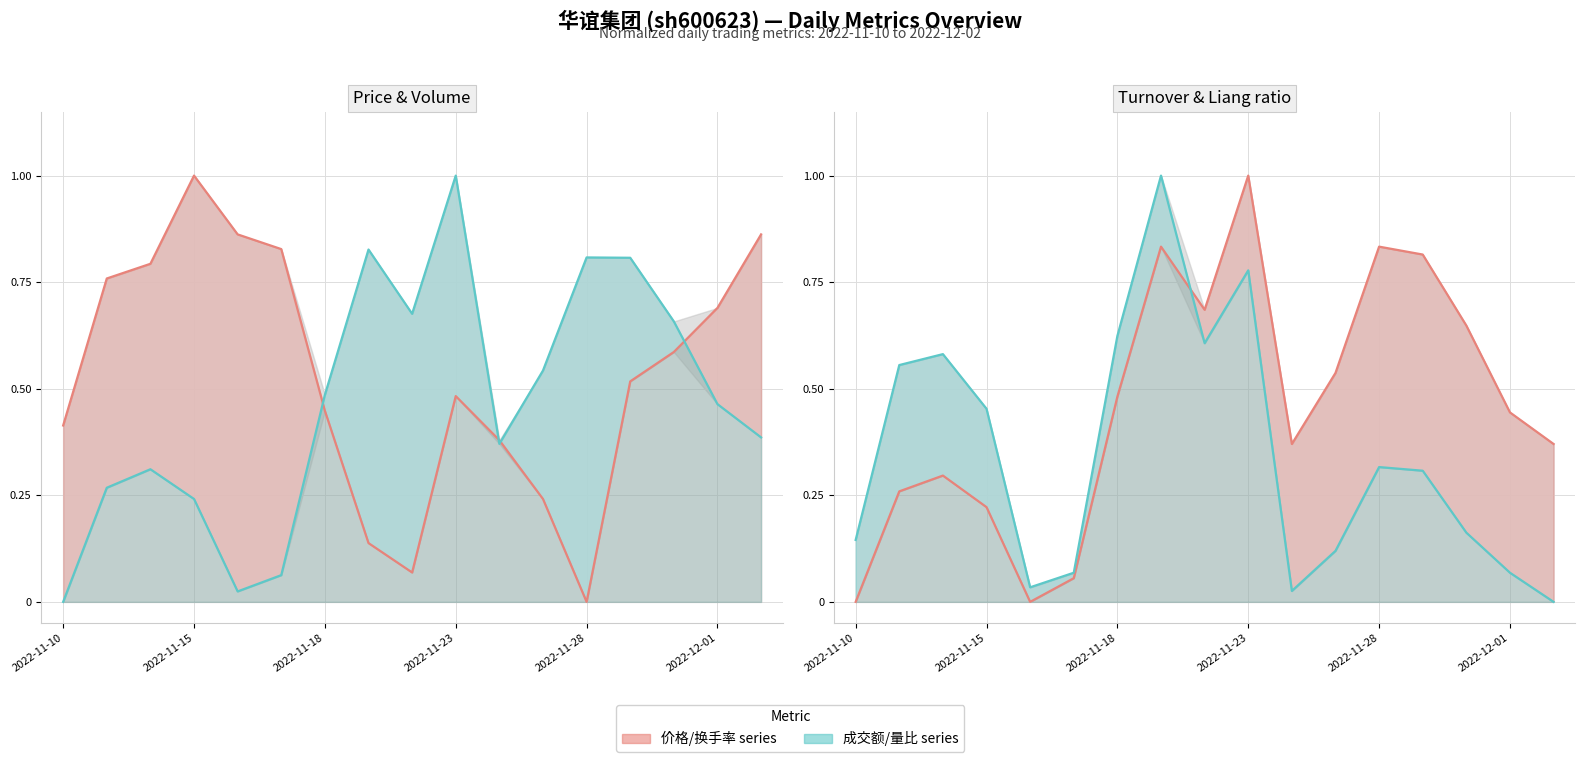

True or false: 量比 has more than 1 points higher than both neighbors.

True